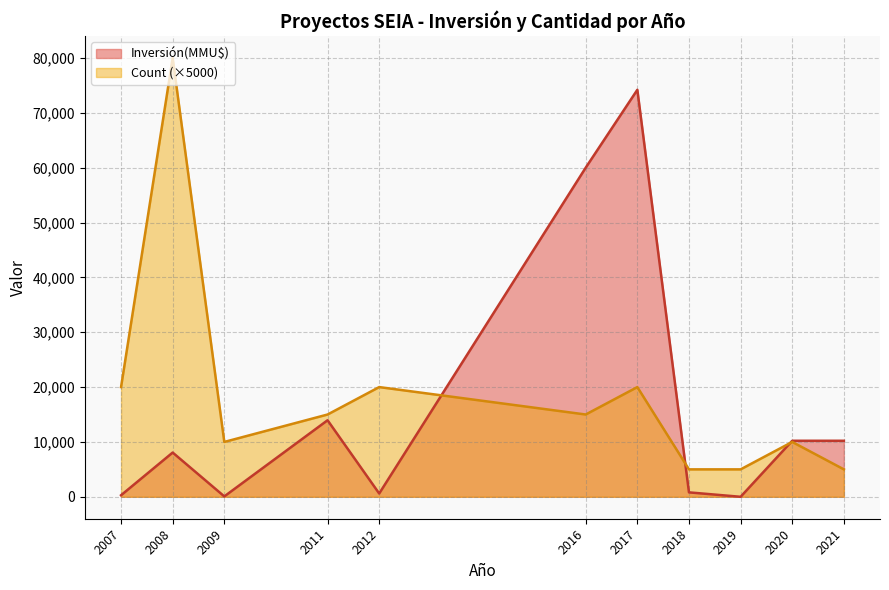

Between 2018 and 2021, which series saw the biggest shift?

Inversión(MMU$)